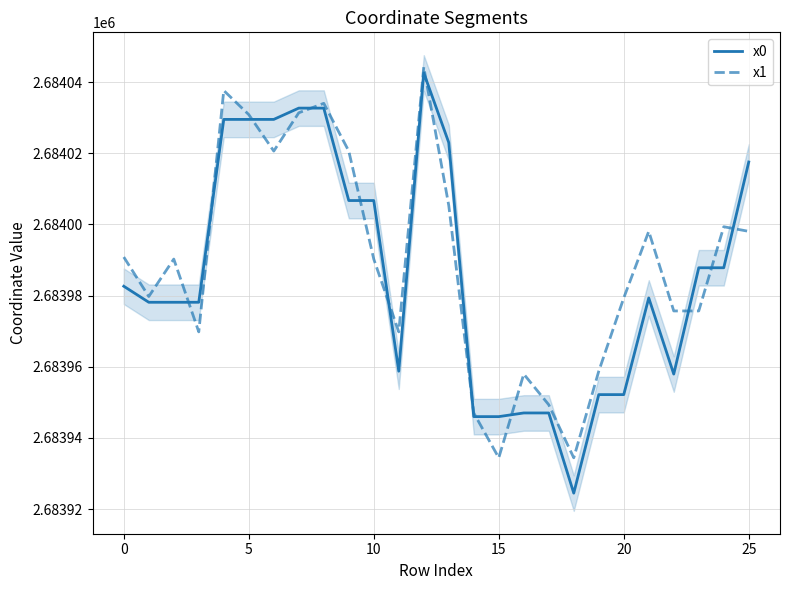

Reading right to left, list all the values displayed in this chart.

x0: 2684017.6	2683987.8	2683987.8	2683958.0	2683979.4	2683952.2	2683952.2	2683924.5	2683947.0	2683947.0	2683946.0	2683946.0	2684023.0	2684042.6	2683958.8	2684006.7	2684006.7	2684032.7	2684032.7	2684029.5	2684029.5	2684029.5	2683978.1	2683978.1	2683978.1	2683982.6
x1: 2683998.1	2683999.4	2683975.7	2683975.7	2683998.1	2683979.4	2683958.8	2683934.4	2683949.3	2683958.0	2683934.4	2683947.0	2684005.3	2684044.2	2683969.8	2683990.3	2684020.6	2684034.1	2684031.4	2684020.6	2684030.9	2684037.6	2683969.8	2683990.3	2683979.8	2683990.8